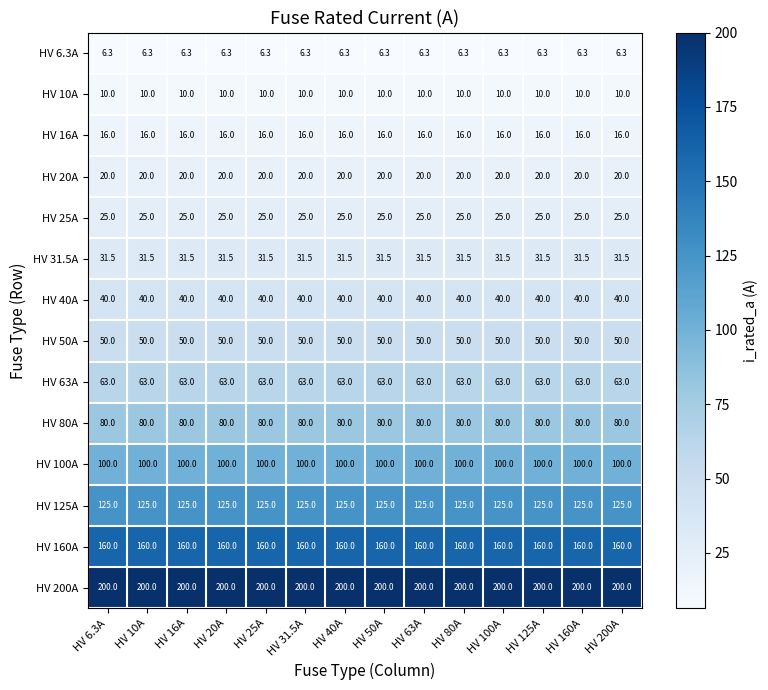

What is the greatest value displayed?

200.0